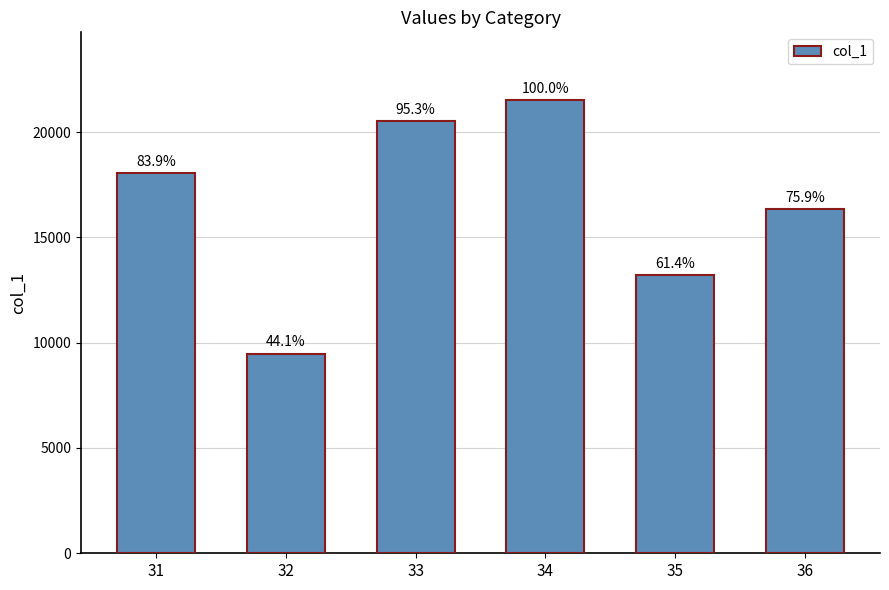

Reading left to right, transcribe all the data shown in this chart.

31=18047.0	32=9484.4	33=20508.9	34=21512.5	35=13212.0	36=16326.2